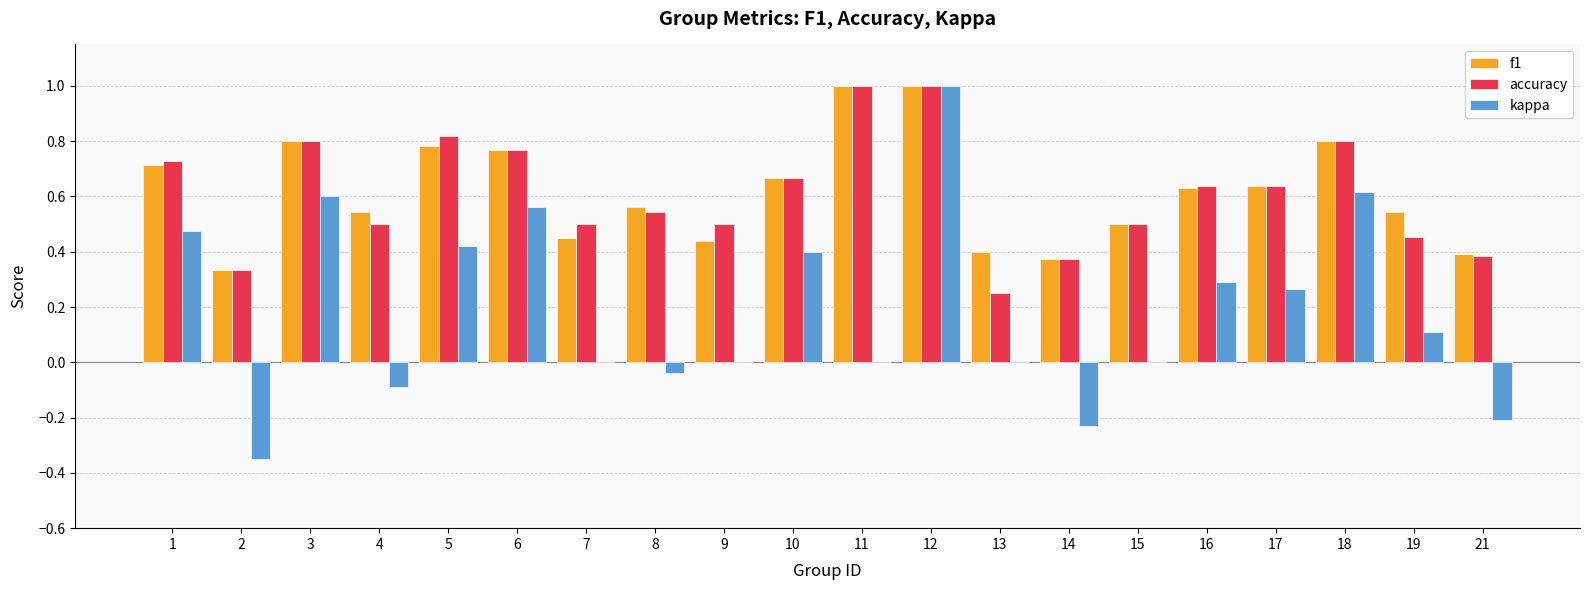

What is the sum of all f1 values?

12.3